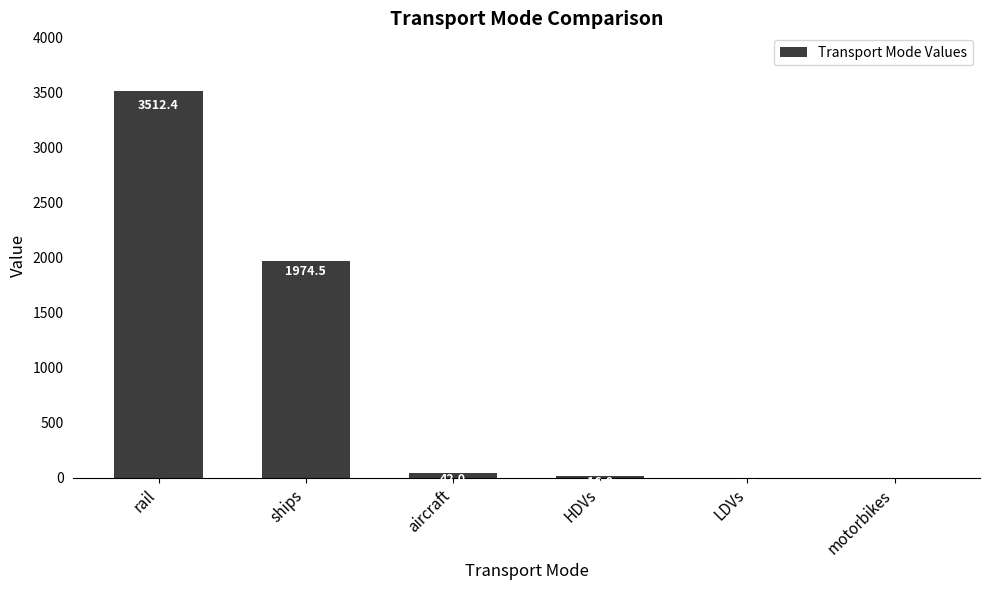

What is the average value?

924.3